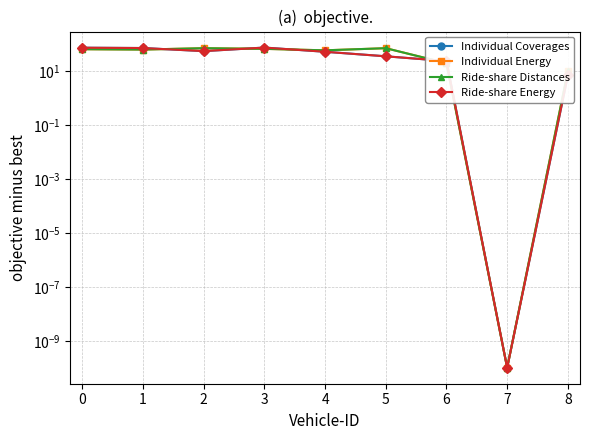

What is the approximate value of Individual Coverages at 3?

76.0